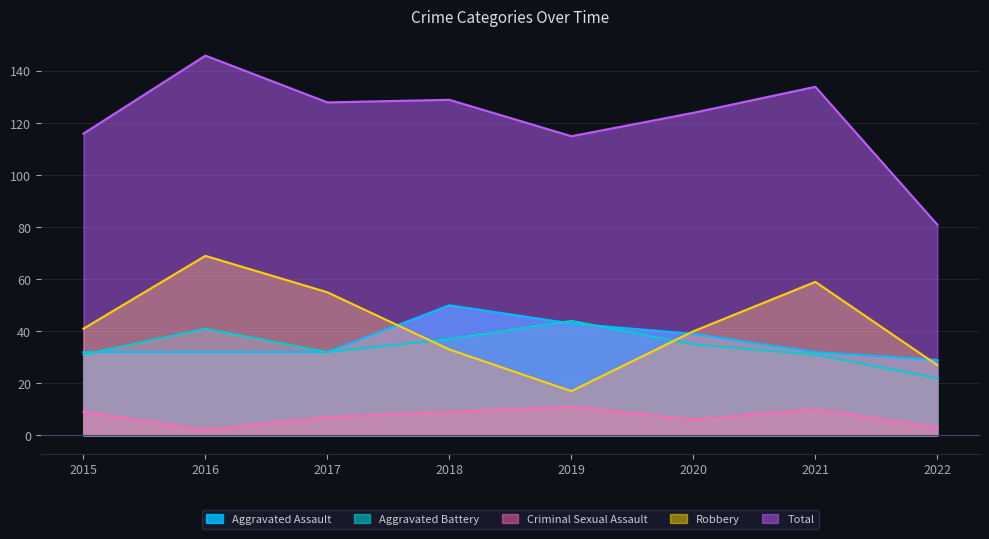

True or false: Total and Aggravated Assault cross at least once.

False